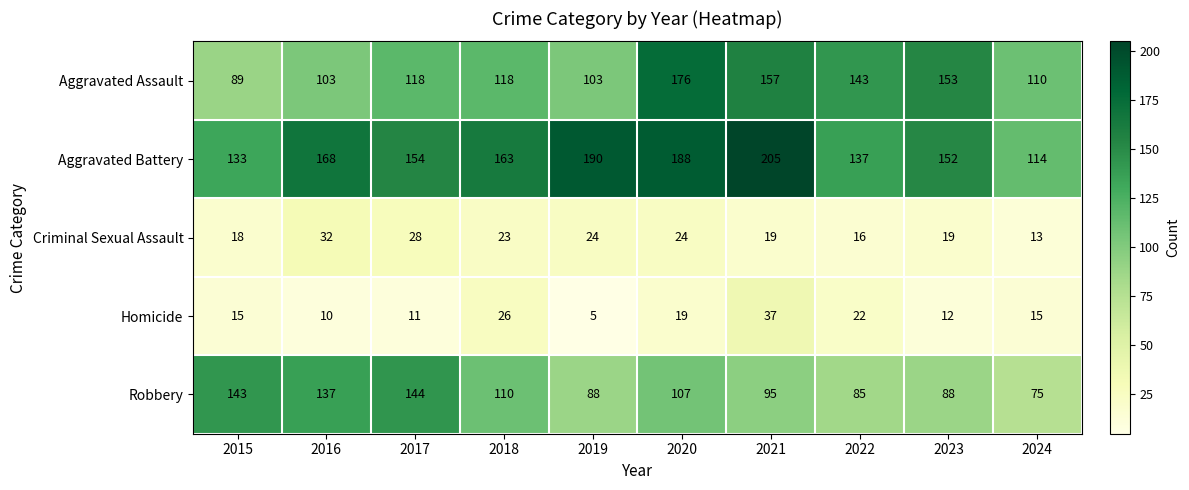

Between 2023 and 2024, which series saw the biggest shift?

Aggravated Assault